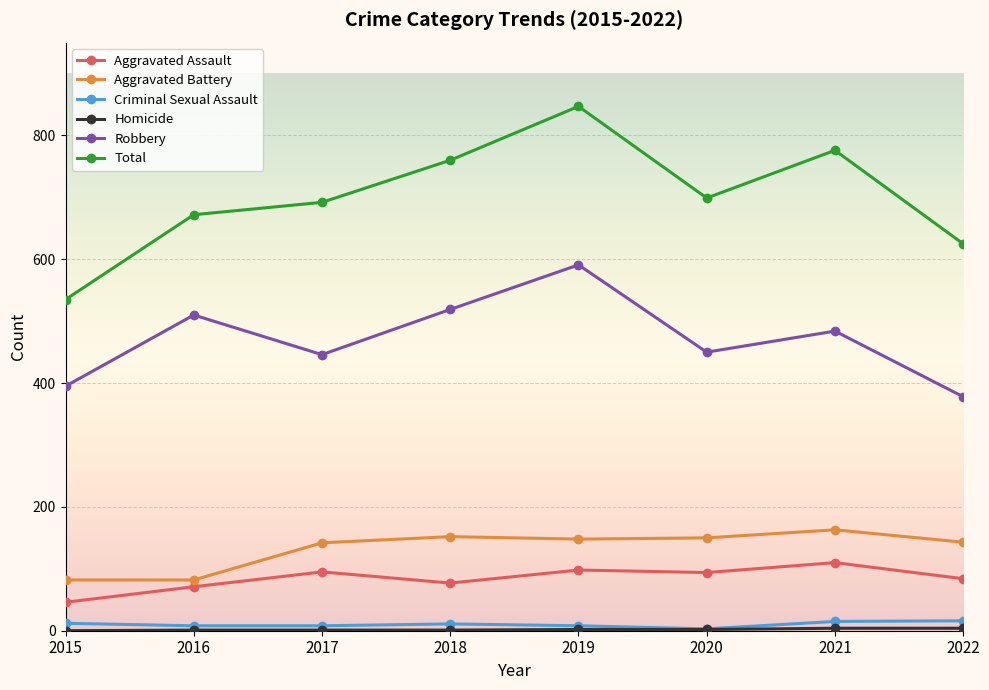

What is the greatest value displayed?

847